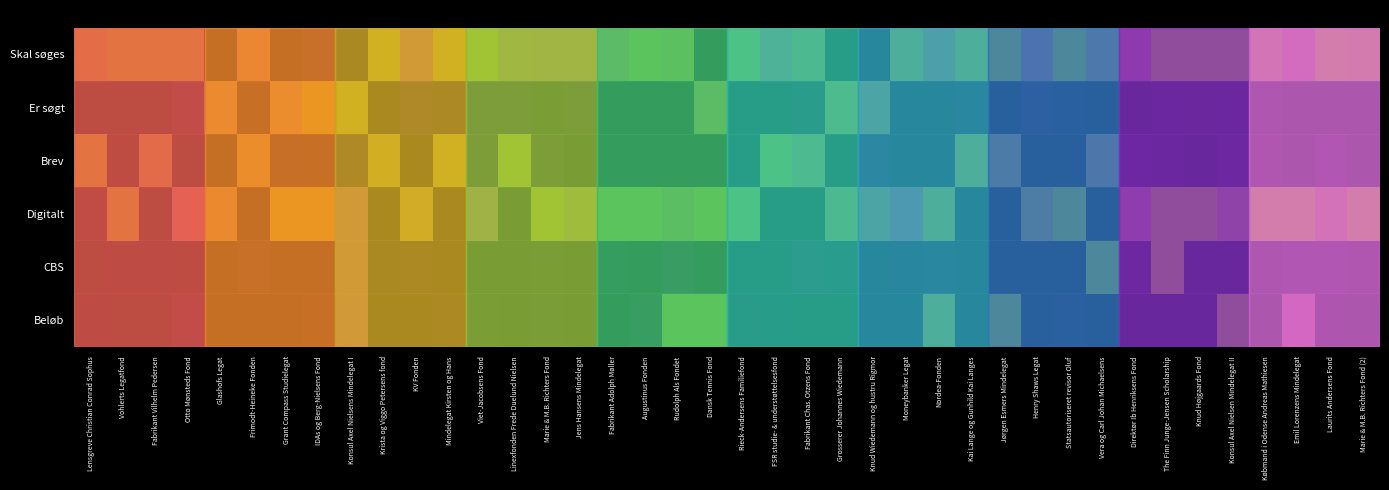

What is the total value across all series at Henry Shaws Legat?

2.0